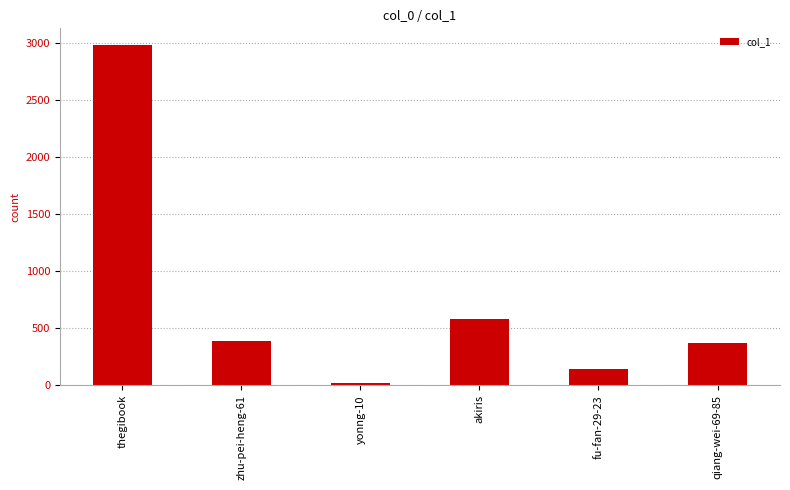

What is the difference between the values at fu-fan-29-23 and zhu-pei-heng-61?

242